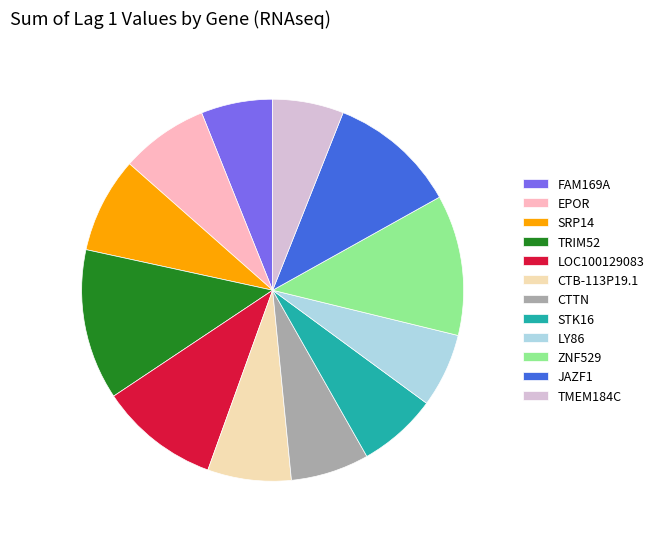

Is JAZF1 the majority of the pie?

No